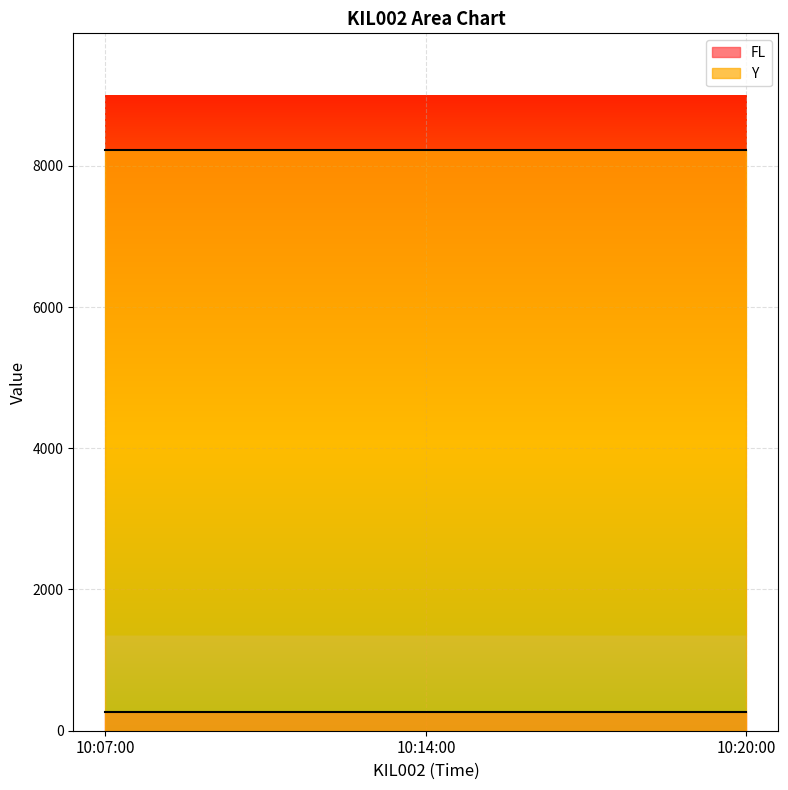

What are all the series names shown in the legend?

FL, Y